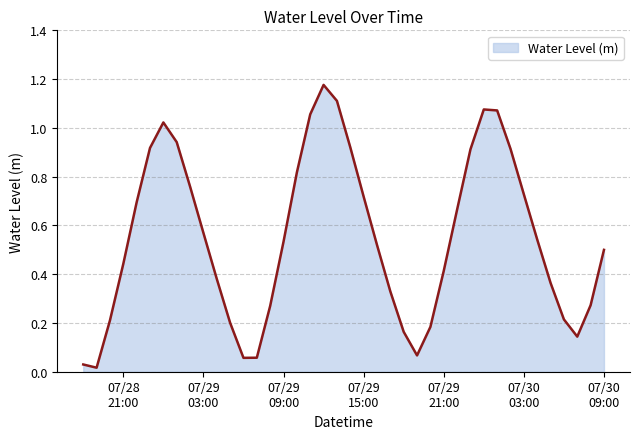

Does the chart display data point markers on the line(s)?

No